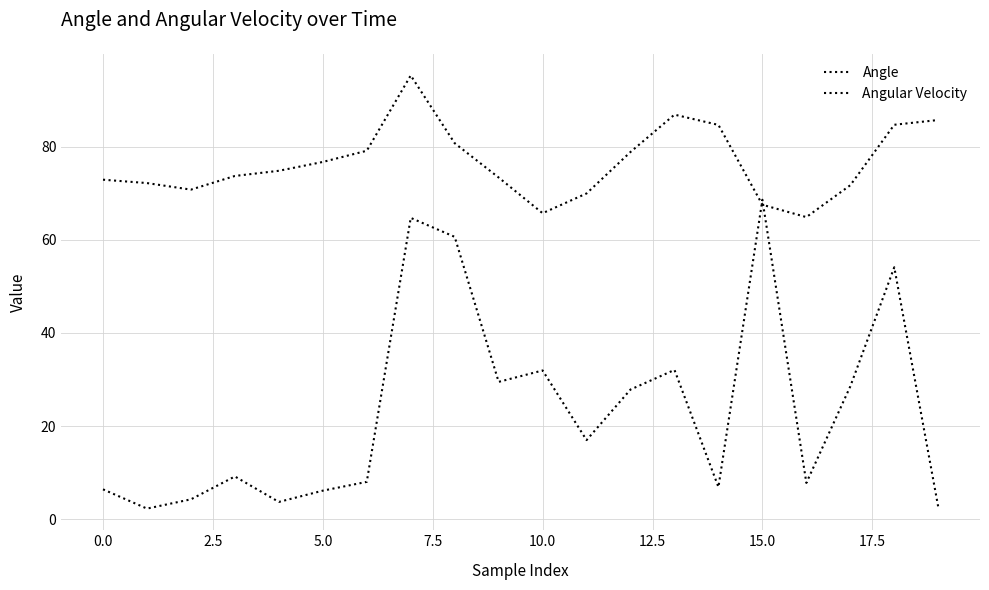

Does the chart display data point markers on the line(s)?

No